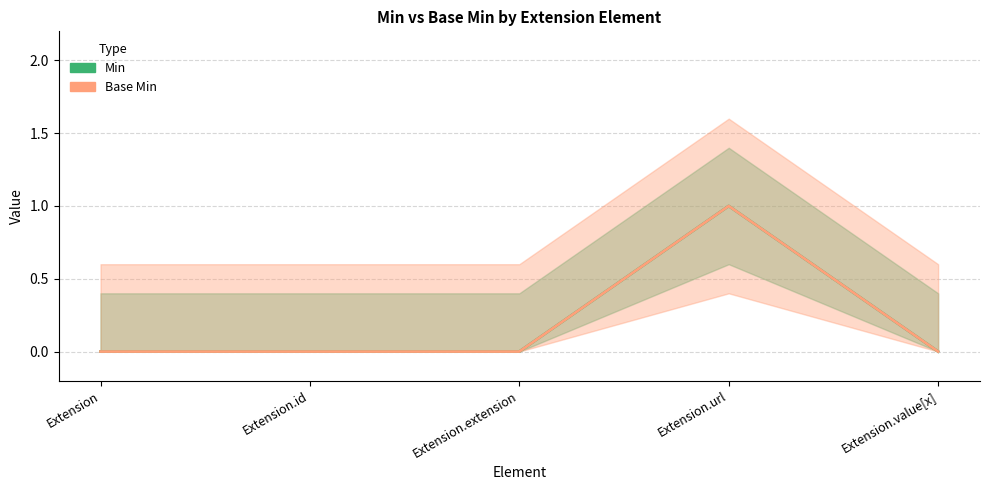

What is the total value across all series at Extension.url?

2